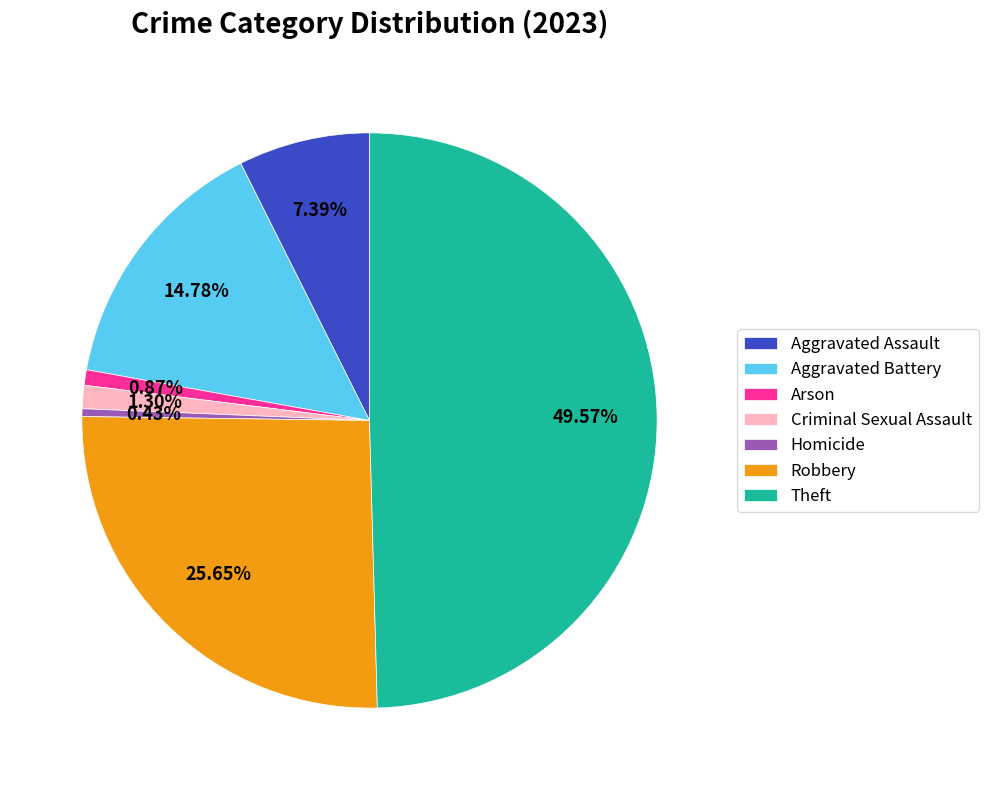

Which slice is the largest?

Theft